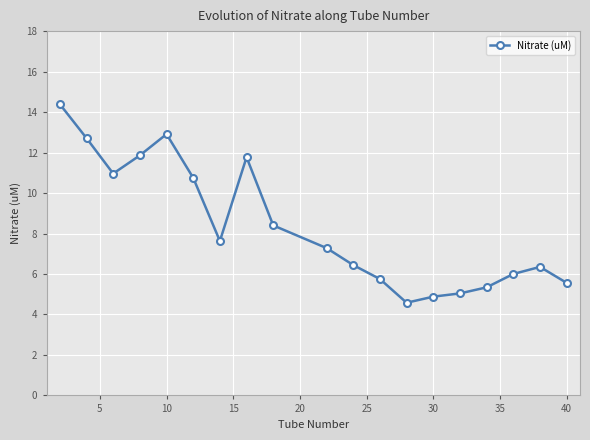

What is the value of the 7th point from the left?

7.6